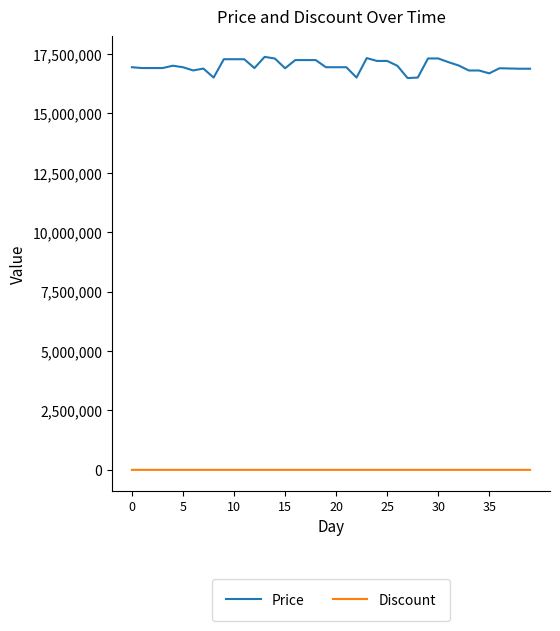

What is the difference between the maximum and minimum values in the Price series?

891340